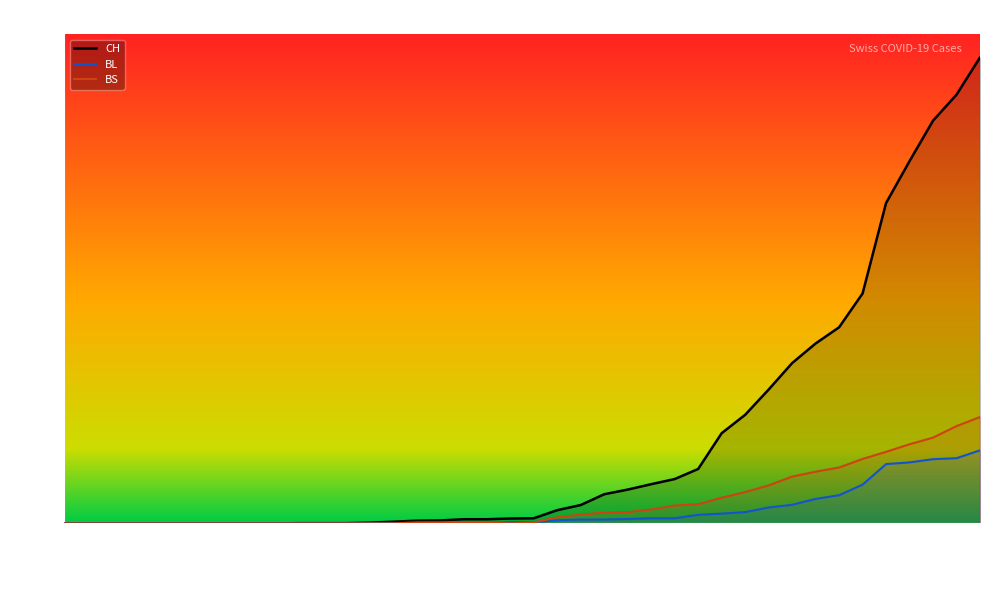

What is the greatest value displayed?

1901